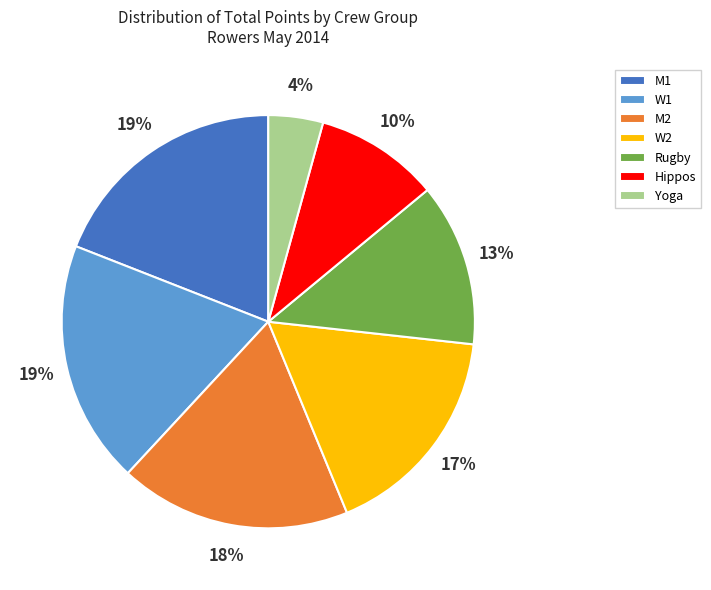

What is the smallest slice in the pie chart?

Yoga